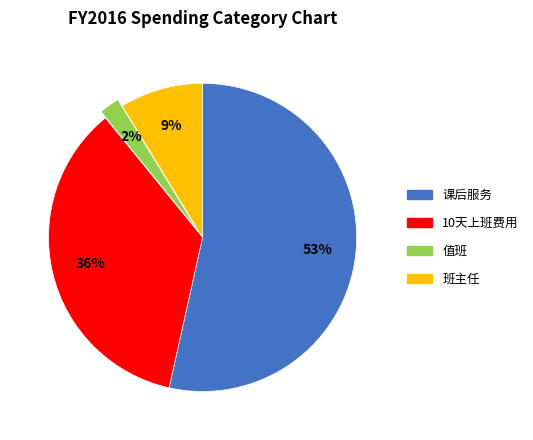

How many slices are in this pie chart?

4